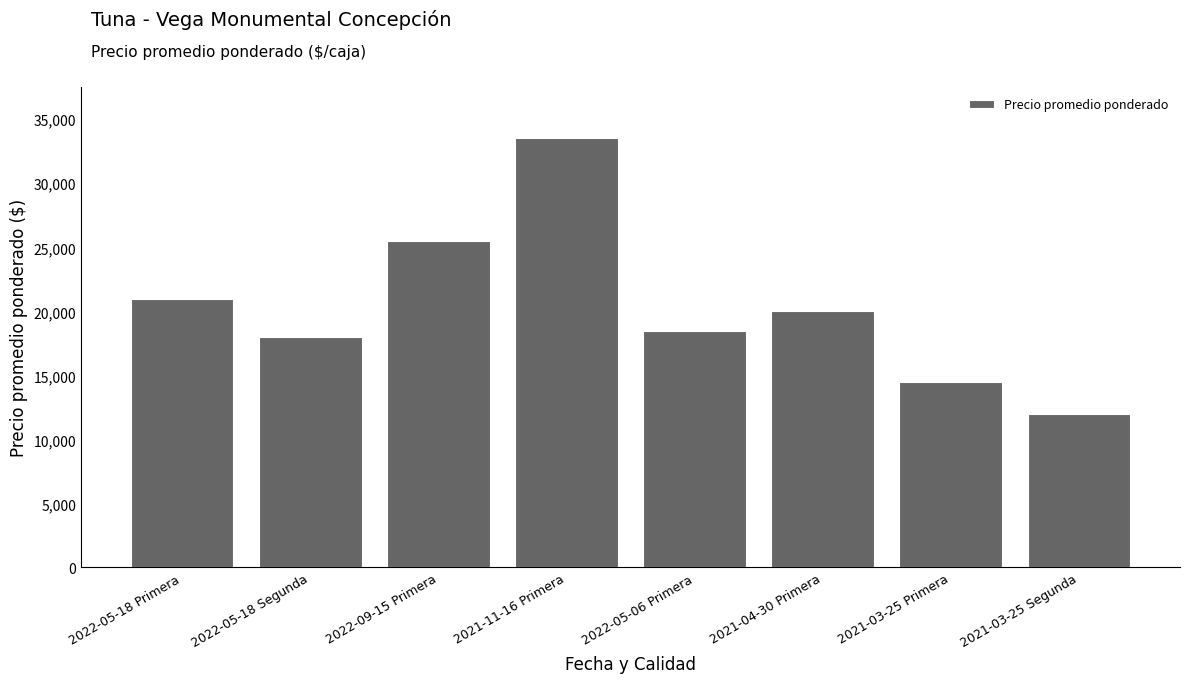

What is the minimum value shown in the chart?

12000